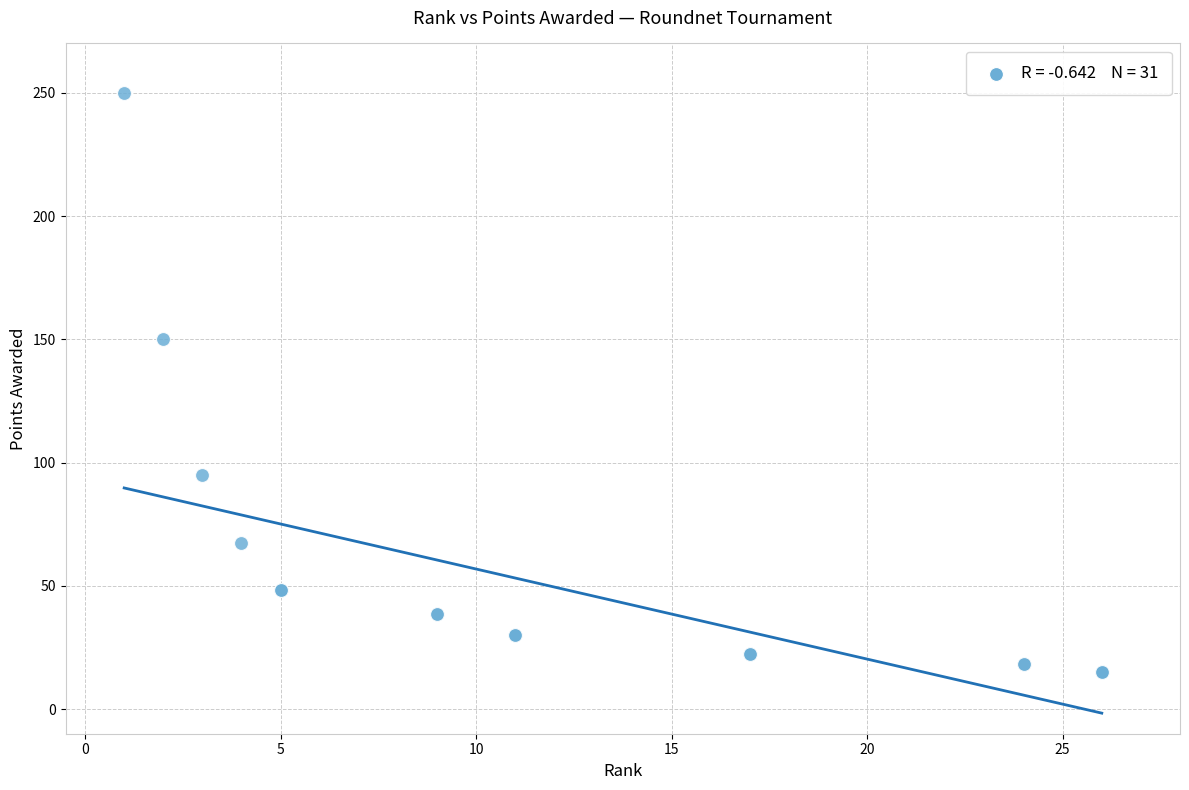

What Y value in the scatter plot is closest to 132?

150.0